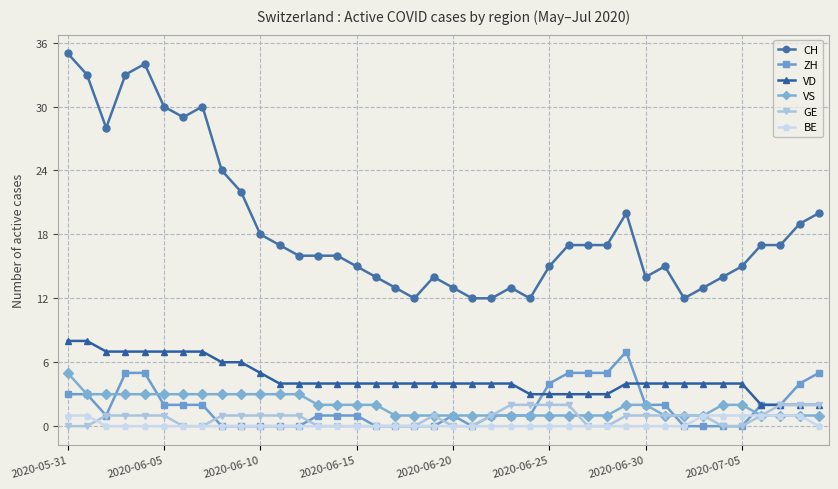

At how many categories does at least one series exceed 11?

40